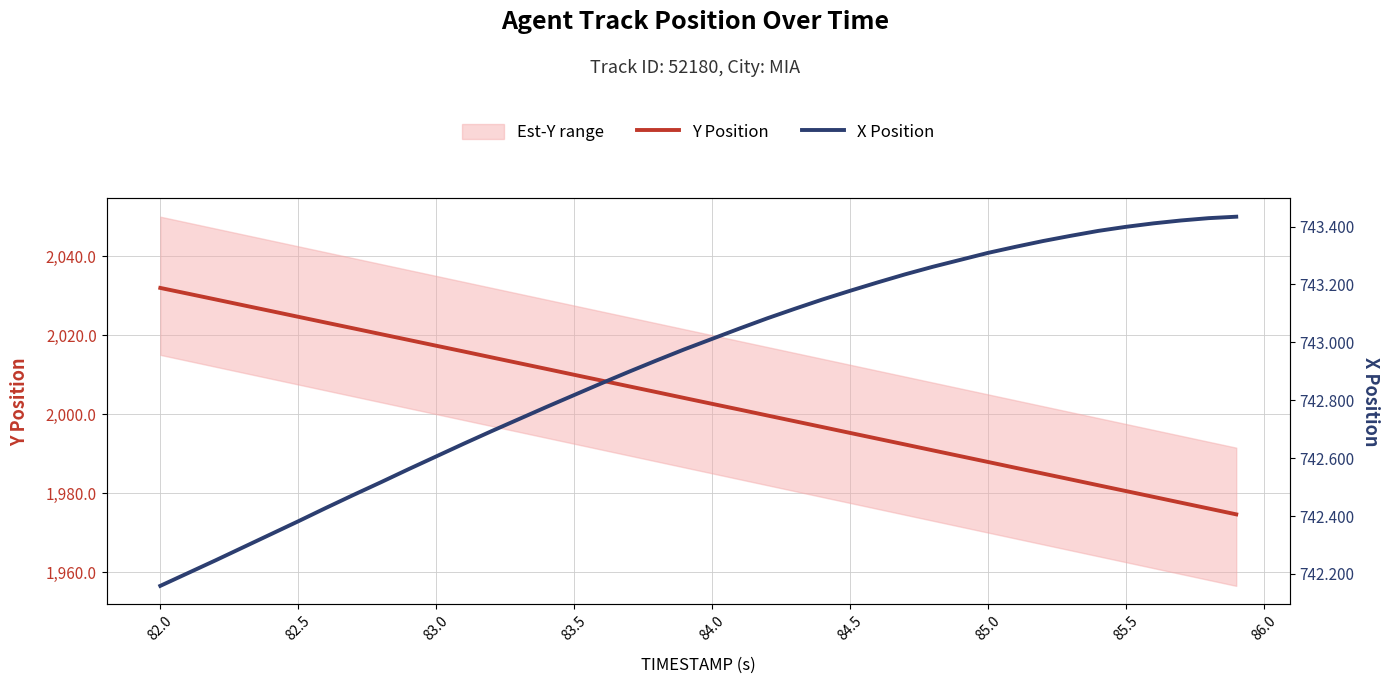

How many lines are shown in the chart?

2